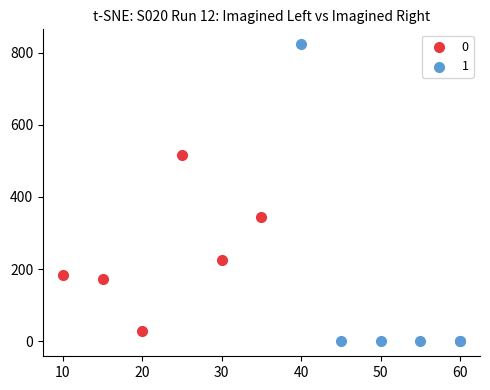

What are all the series names shown in the legend?

0, 1